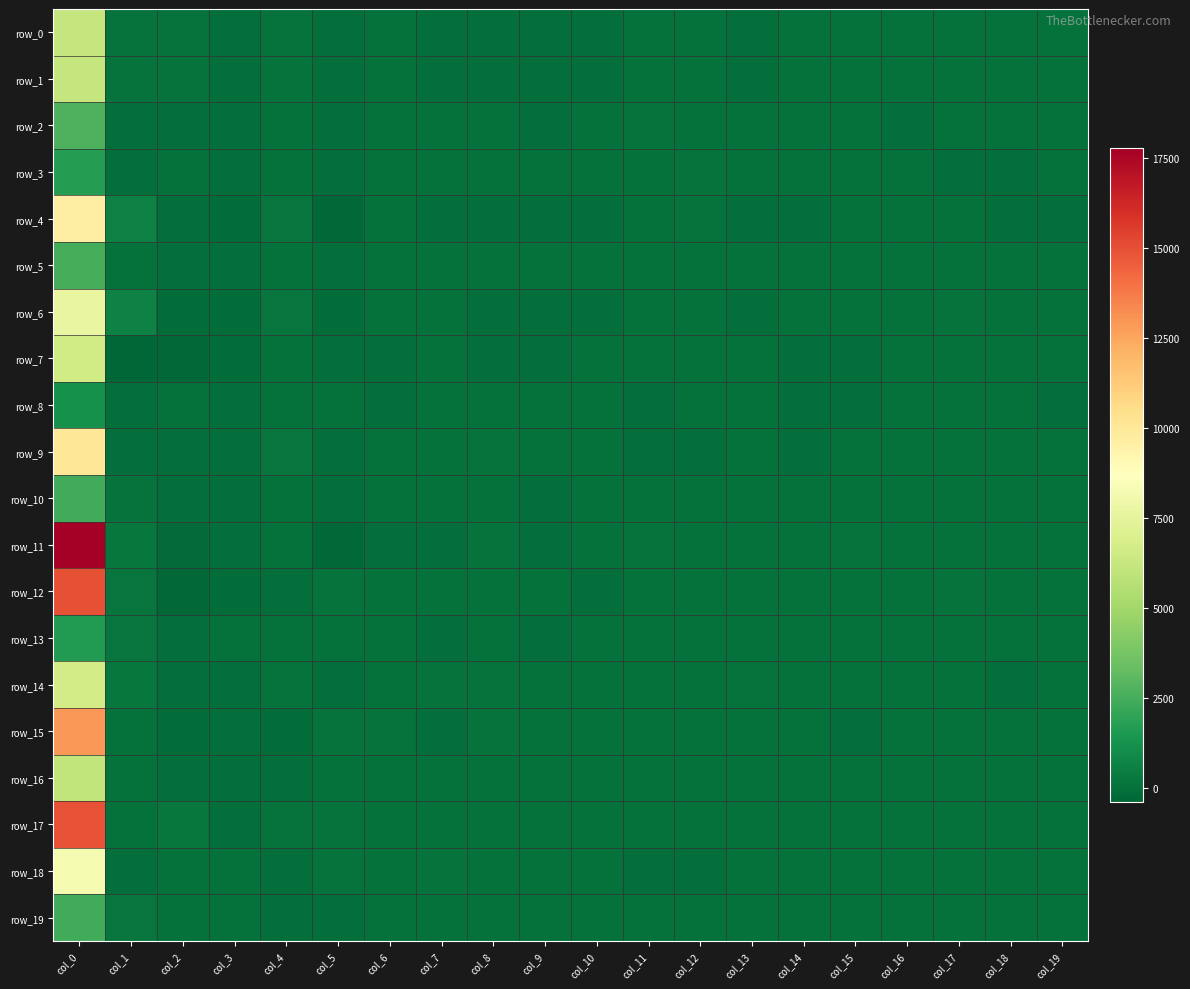

Count the number of categories in the chart.

20